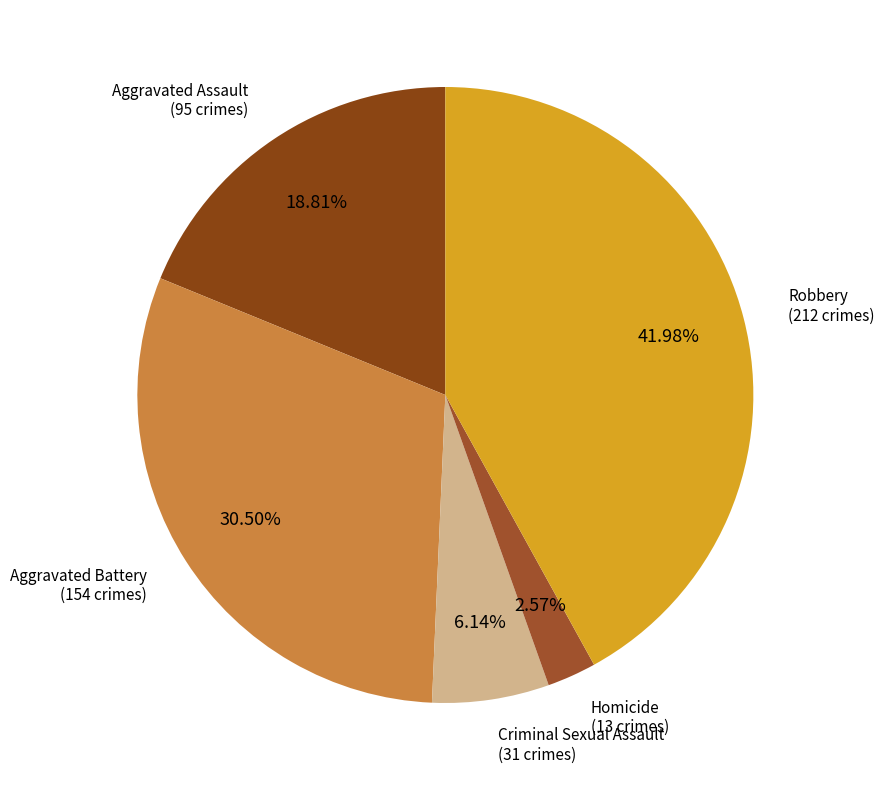

What is the smallest slice in the pie chart?

Homicide